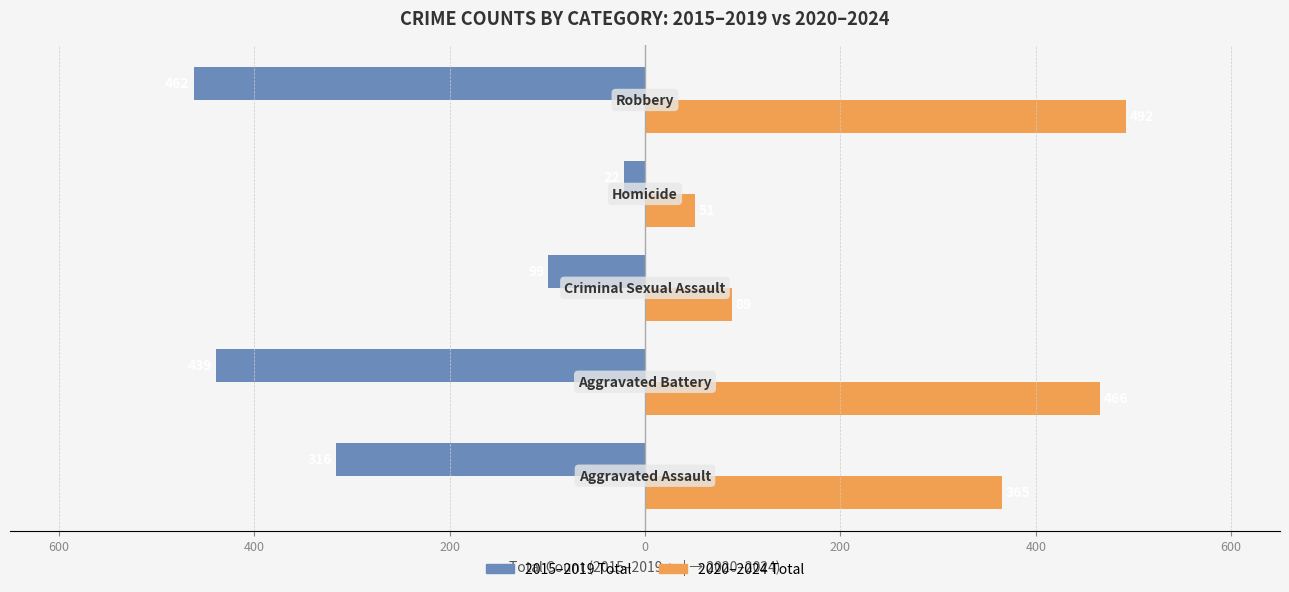

What are all the series names shown in the legend?

2015–2019 Total, 2020–2024 Total